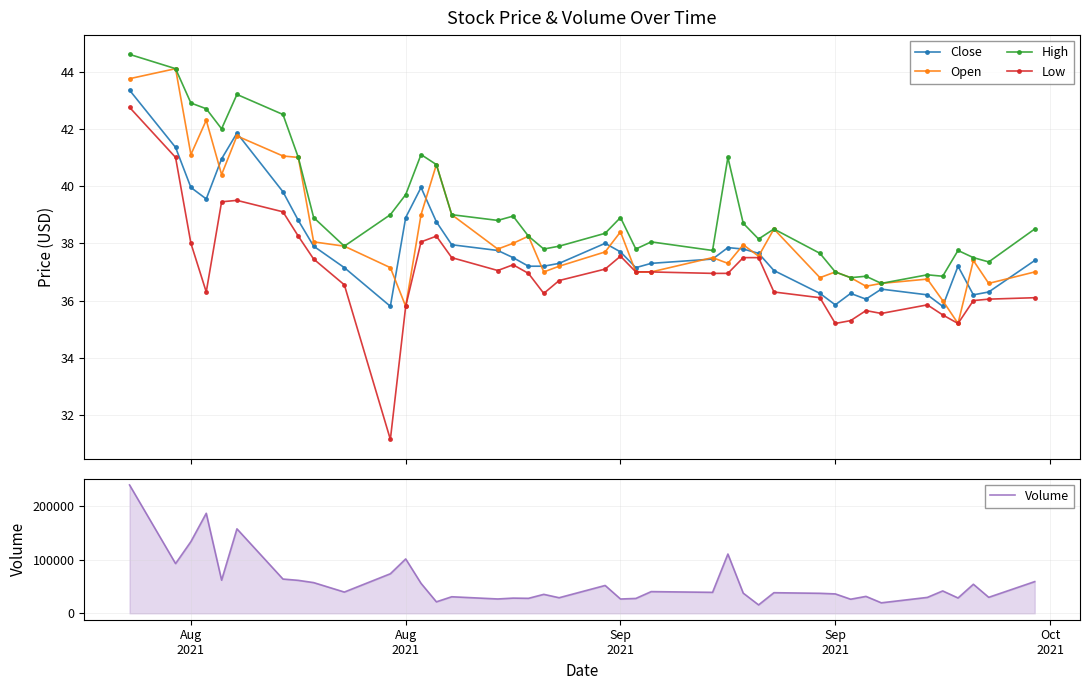

True or false: Low has more than 1 points higher than both neighbors.

True